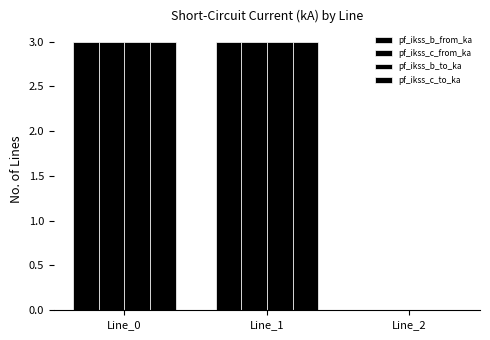

Between Line_0 and Line_2, which series saw the biggest shift?

pf_ikss_b_from_ka